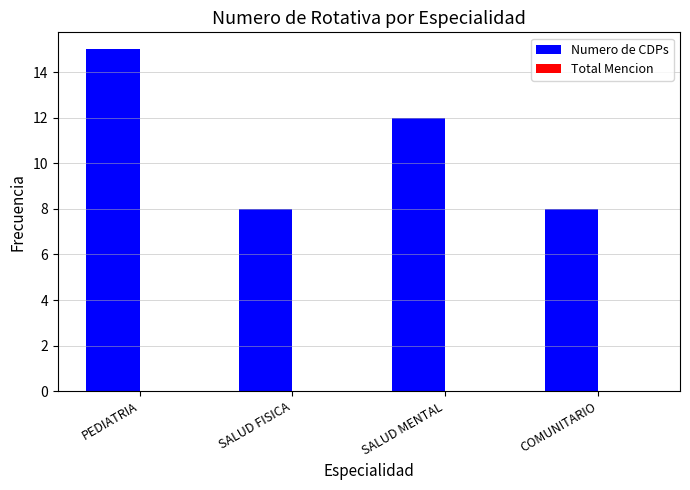

What is the greatest value displayed?

15